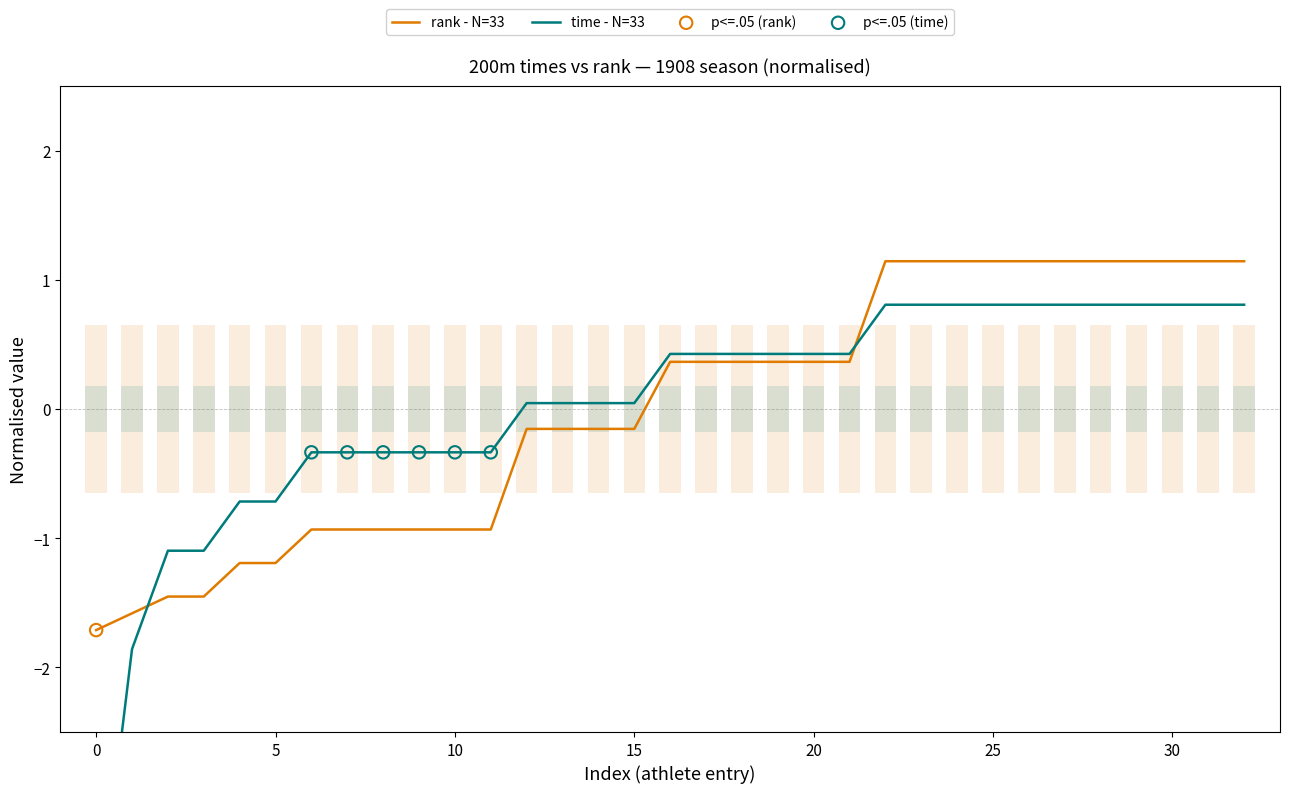

Which series has the largest total across all categories?

rank